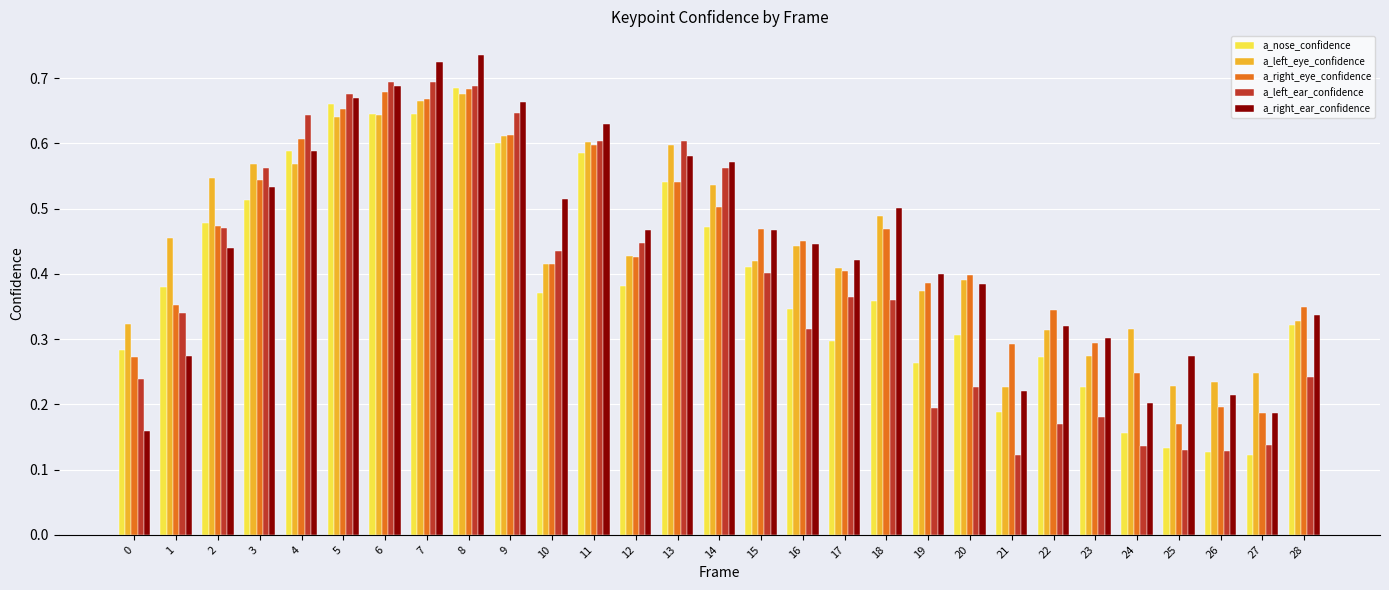

What is the sum of all a_left_eye_confidence values?

13.0